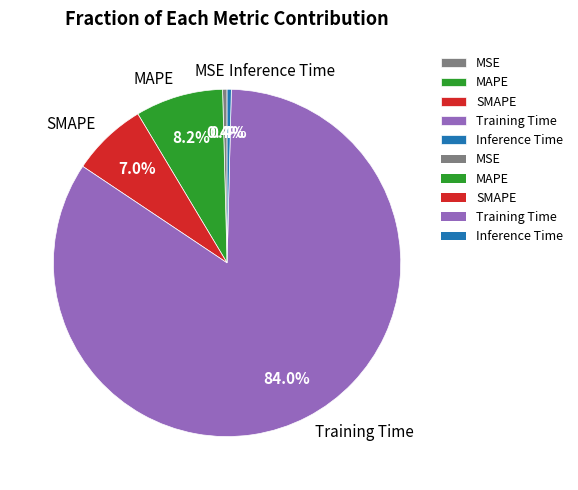

Between MAPE and SMAPE, which is larger?

MAPE